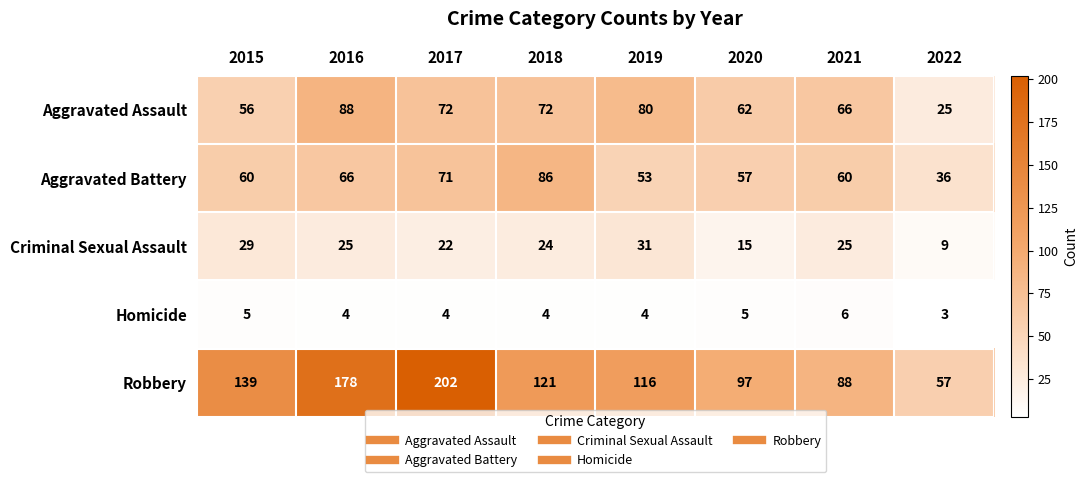

What is the difference between the highest and lowest values at 2019?

112